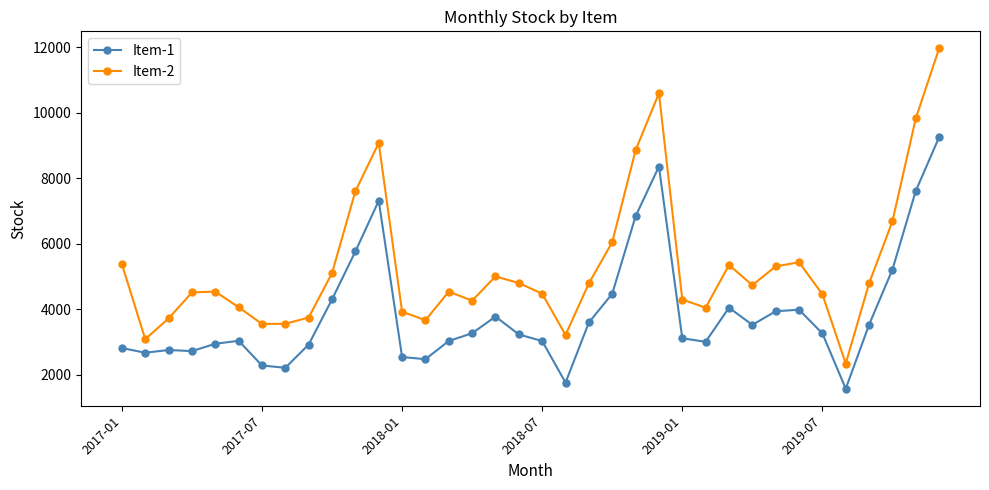

Which series has the largest total across all categories?

Item-2